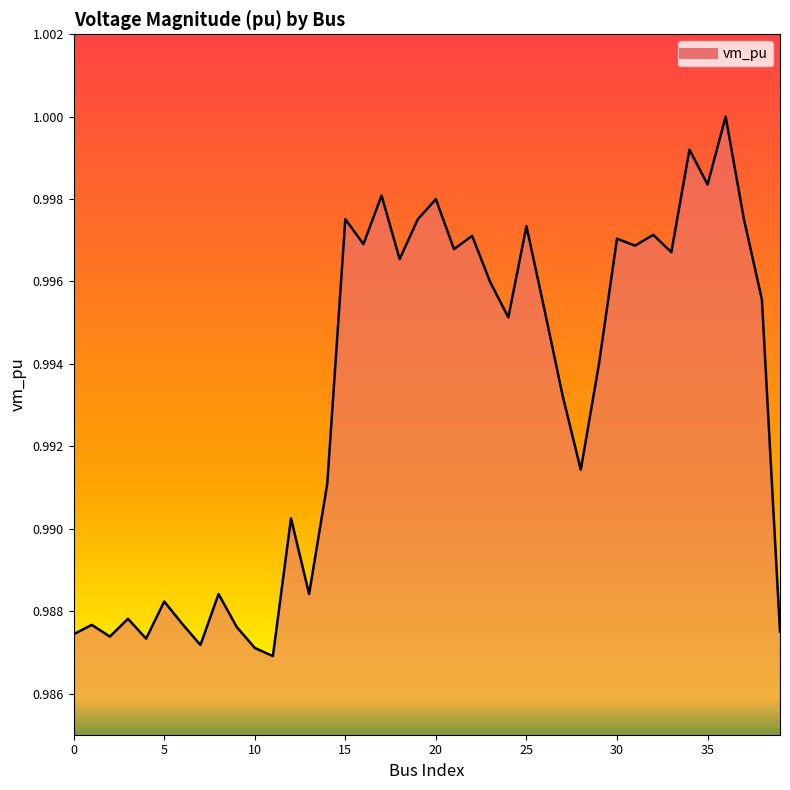

Which has a higher value, 32 or 33?

32